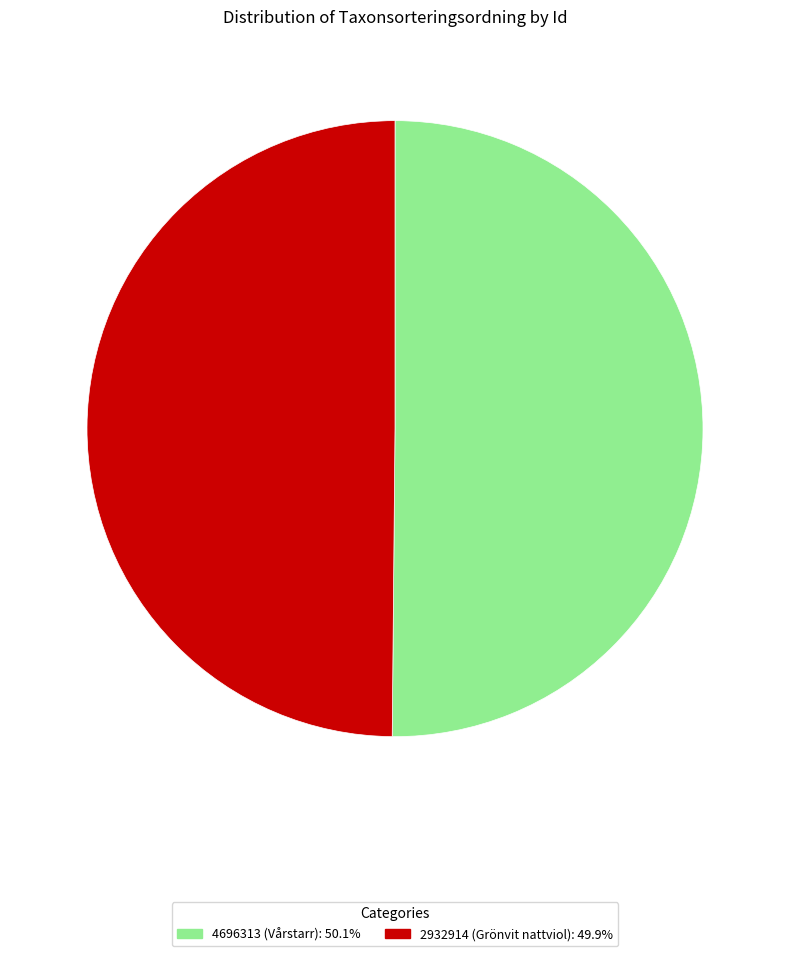

How many slices are in this pie chart?

2